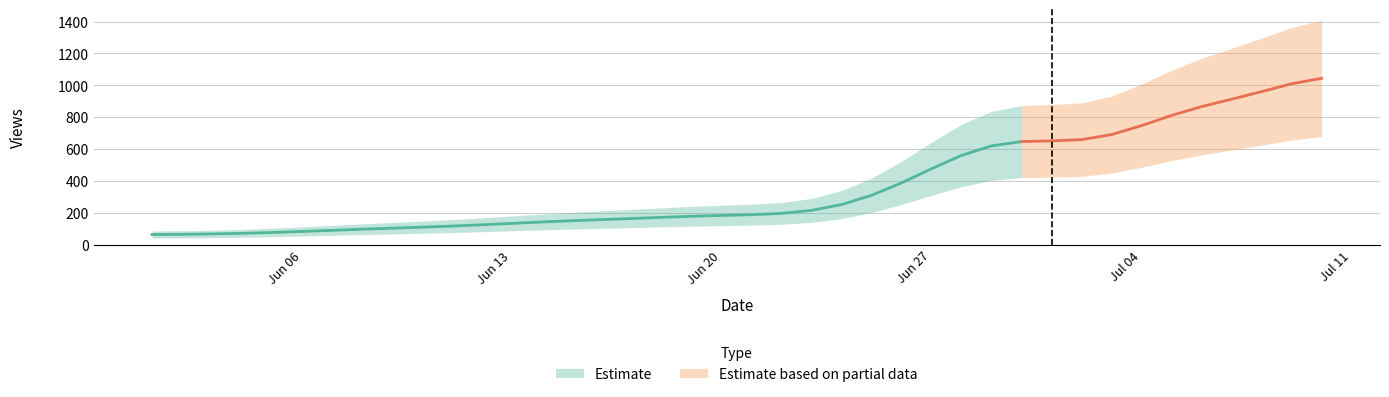

Is it true that the value at 32 is 207.6?

False